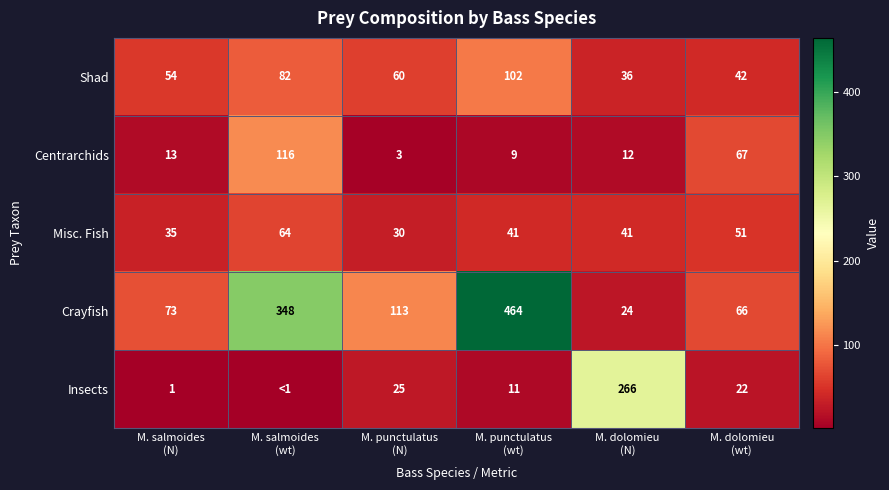

What is the average value of the Misc. Fish series?

43.7